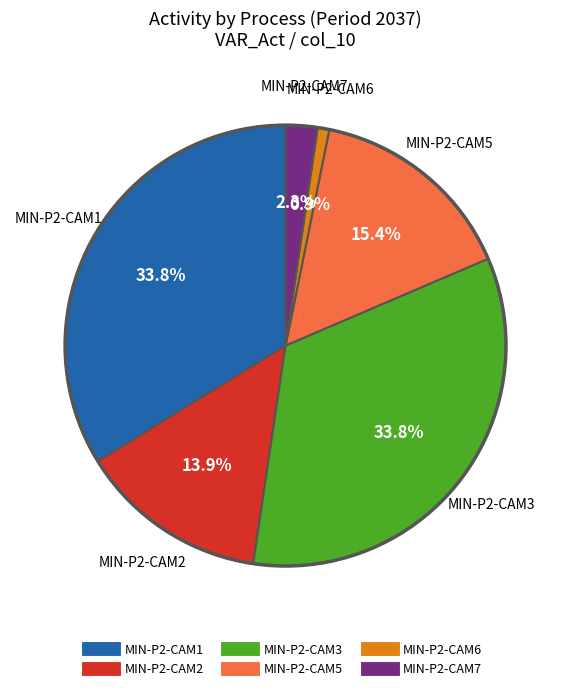

Is there a majority slice in this chart?

No